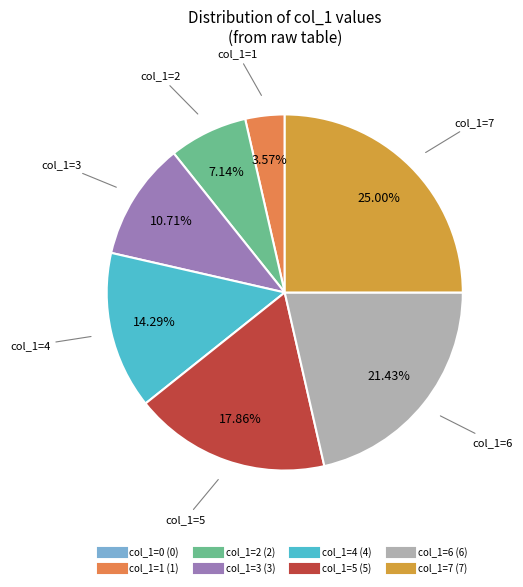

Is there a majority slice in this chart?

No